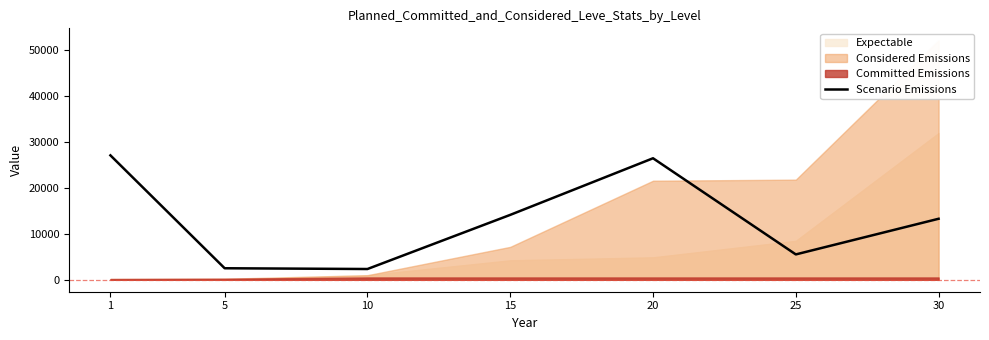

What is the value of the 2nd point from the left?

2507